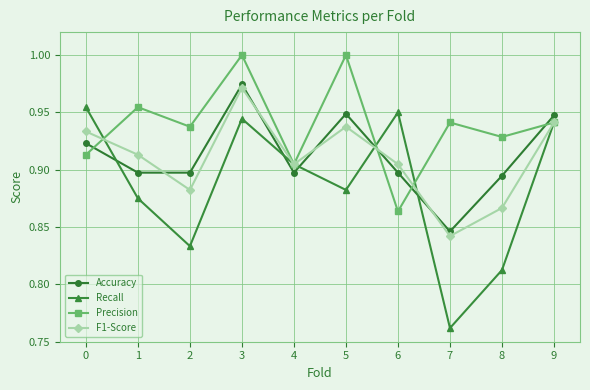

After their last crossing, which series has the higher values: Precision or Accuracy?

Accuracy